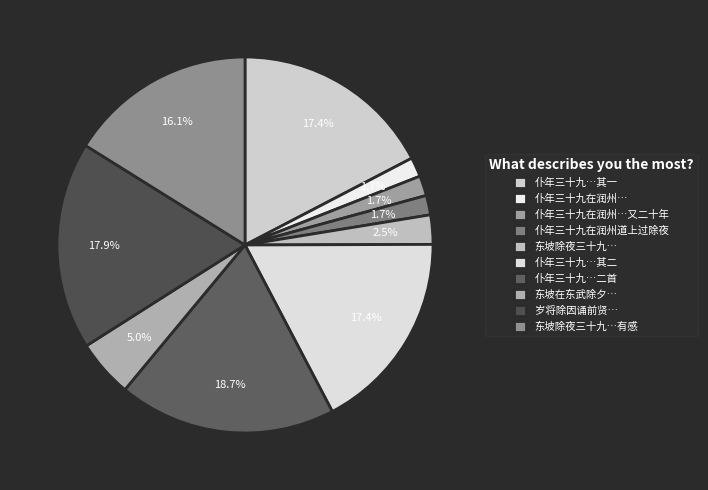

Is there a majority slice in this chart?

No